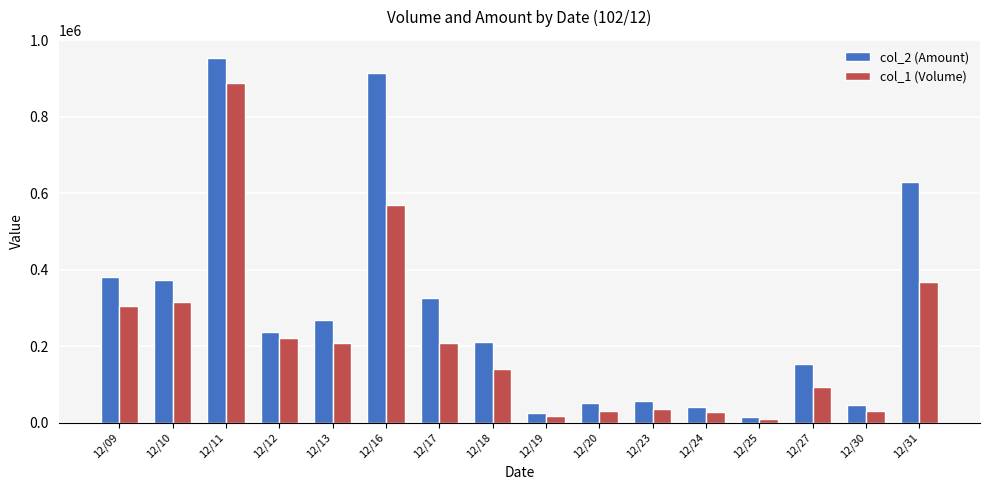

Count the number of categories in the chart.

16